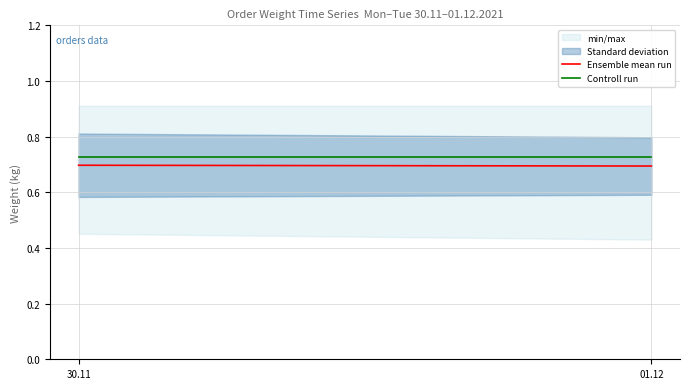

Reading left to right, transcribe all the data shown in this chart.

Ensemble mean run: 0.7	0.7
Controll run: 0.7	0.7